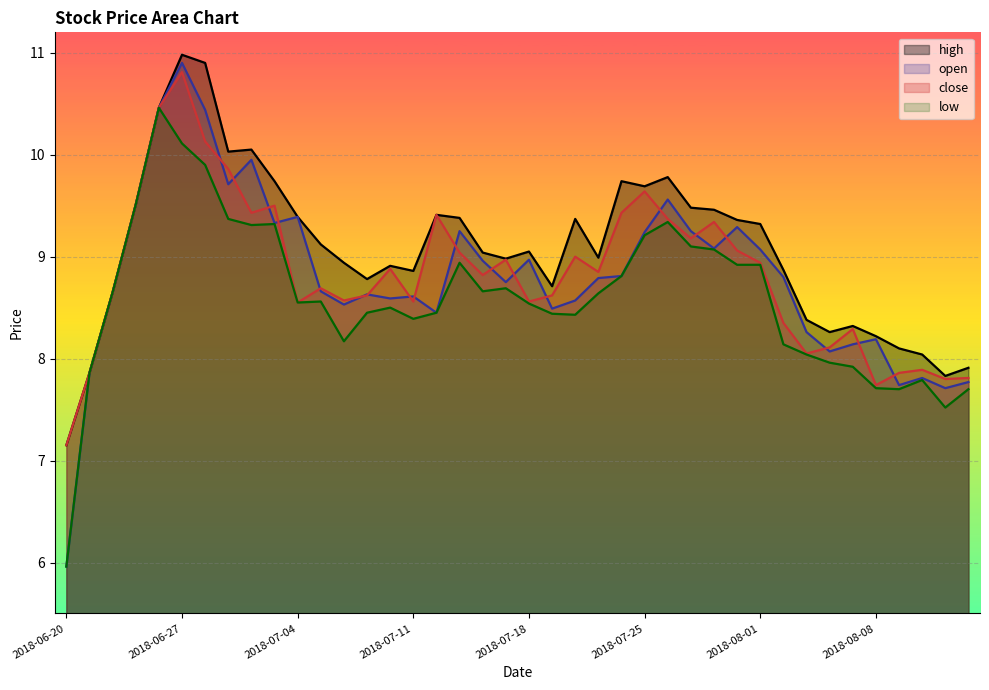

What is the difference between the second highest and second lowest values in the high series?

3.1